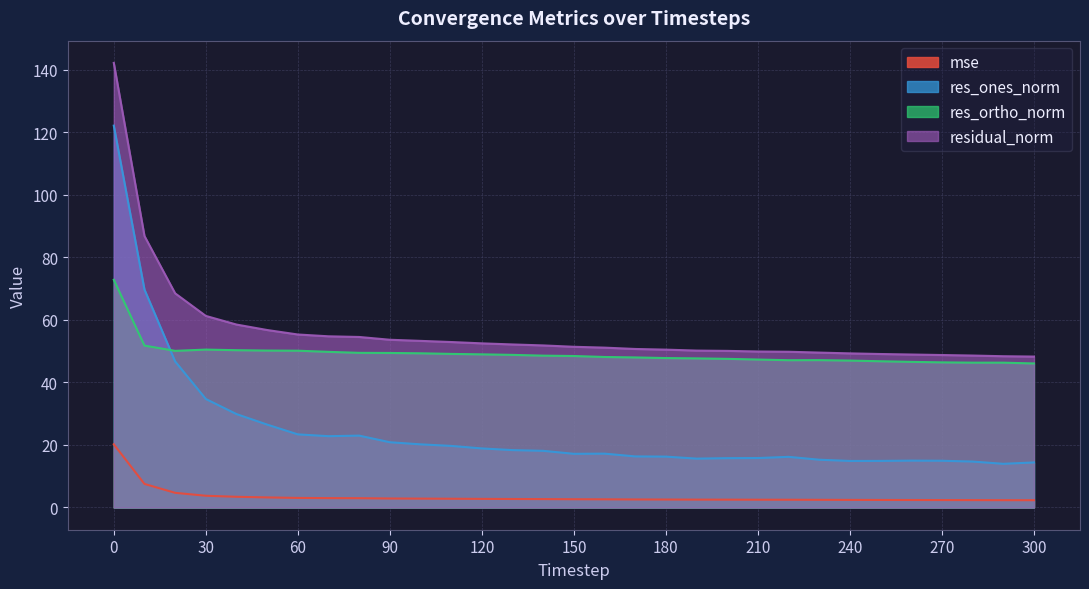

True or false: res_ortho_norm and residual_norm intersect in this chart.

False